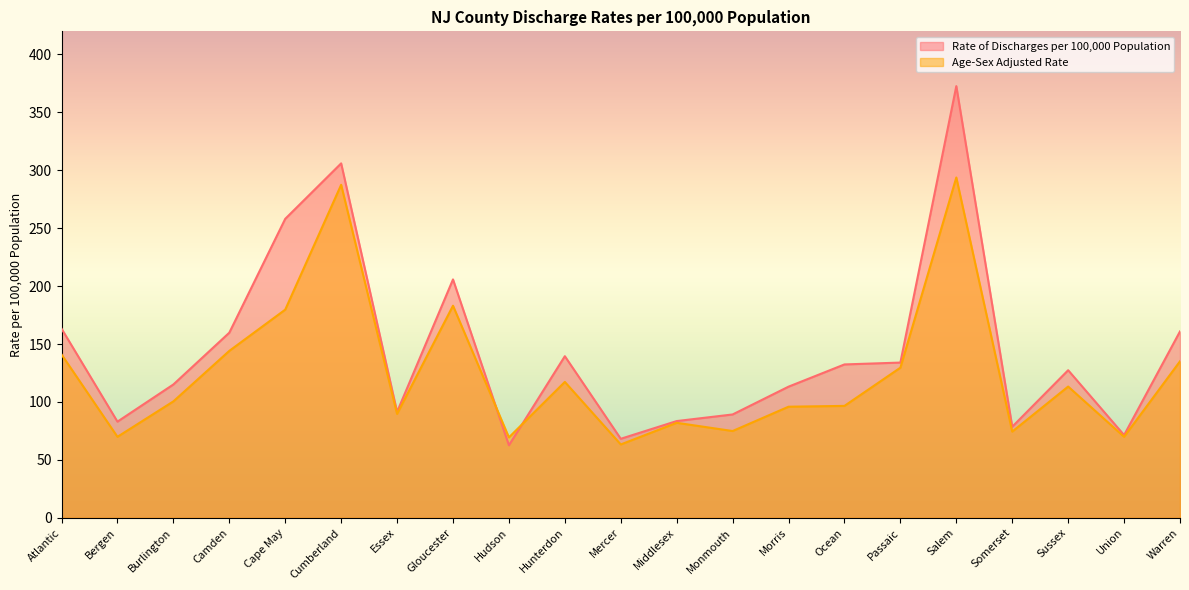

How many times do Rate of Discharges per 100,000 Population and Age-Sex Adjusted Rate cross each other?

2